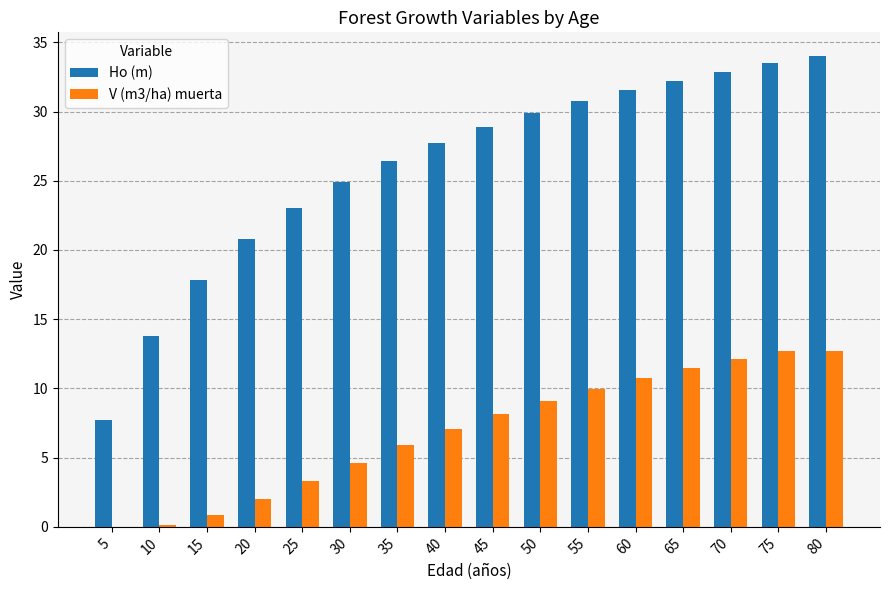

At which label is Ho (m) closest to 20?

20